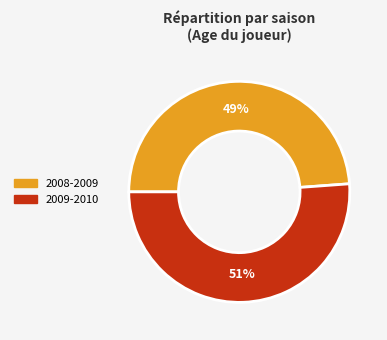

Count the number of slices in the pie.

2